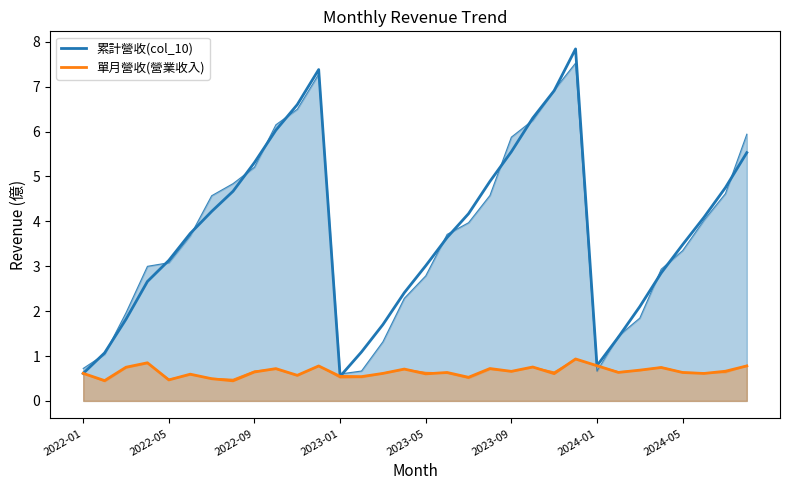

What is the sum of all 單月營收(營業收入) values?

20.8